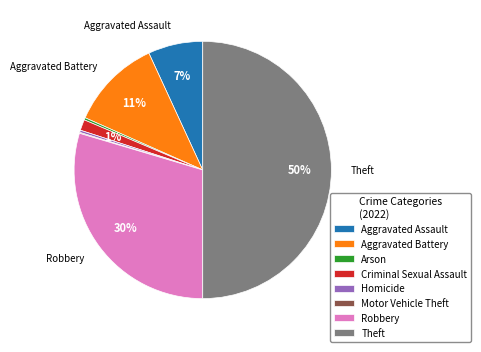

To the nearest percent, what is the average slice percentage?

12%